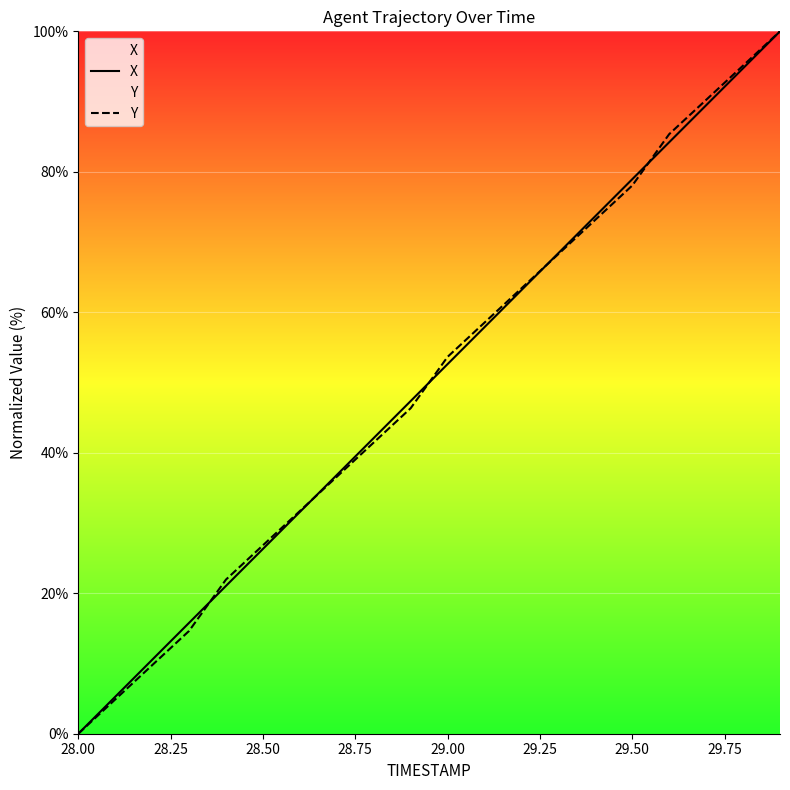

List the series in order of their overall mean, lowest first.

X, Y